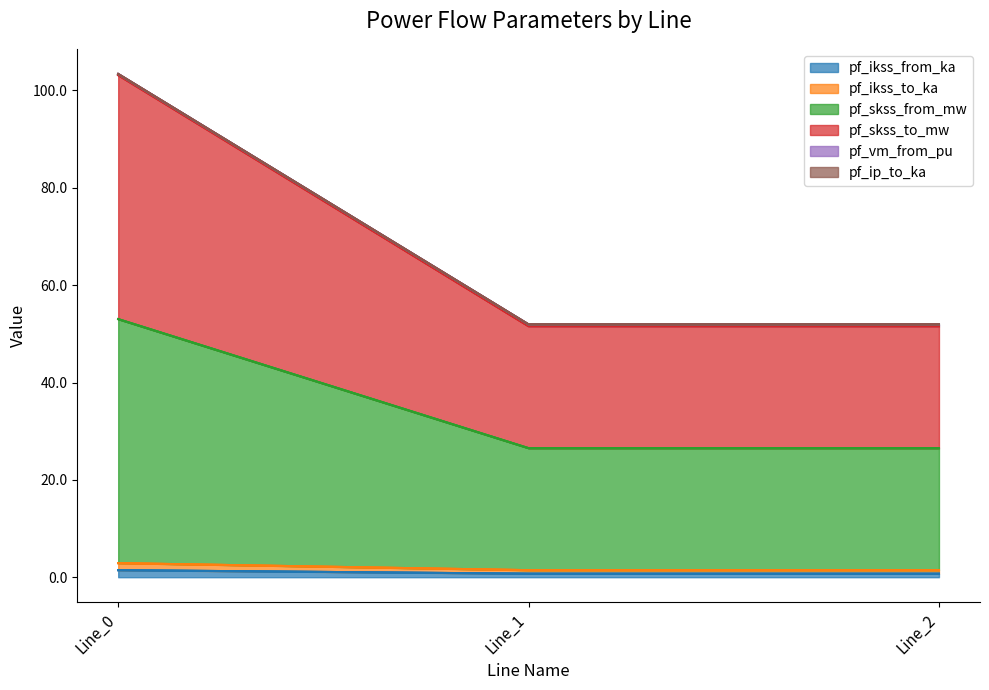

Does the chart display data point markers on the line(s)?

No